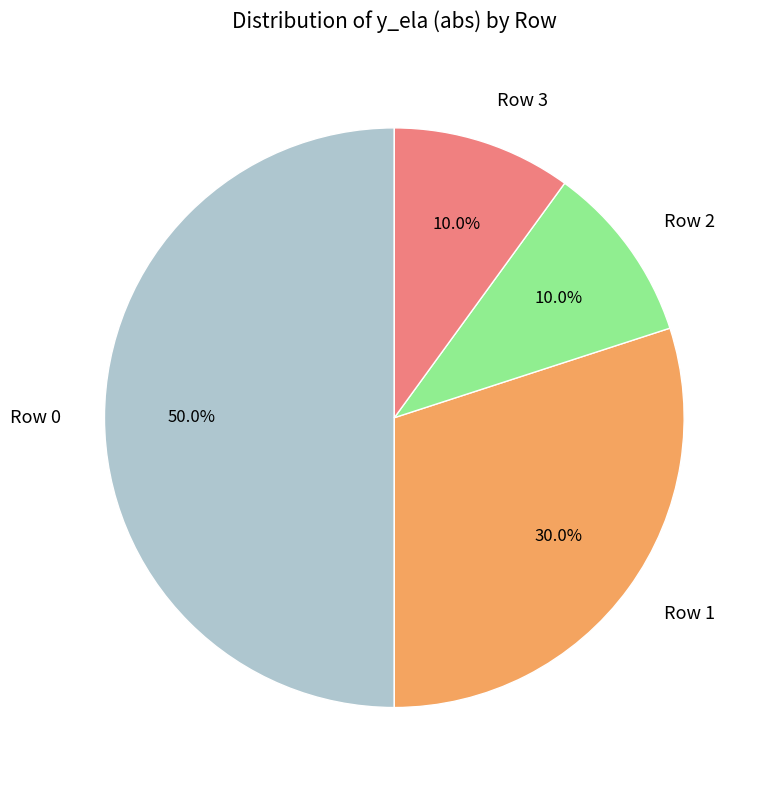

Which slice is the largest?

Row 0